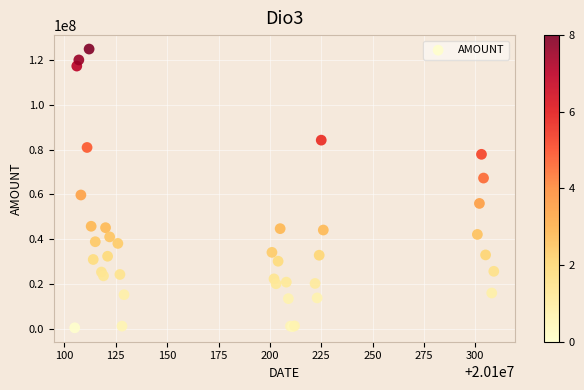

What Y value in the scatter plot is closest to 62699325?

59761207.0